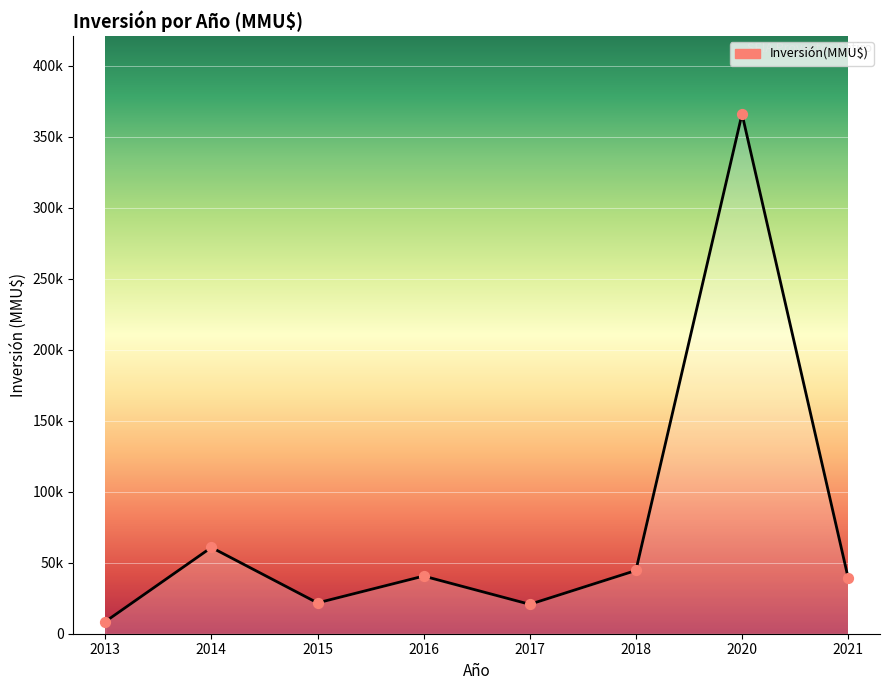

What is the change in value from 2018 to 2021?

-5233